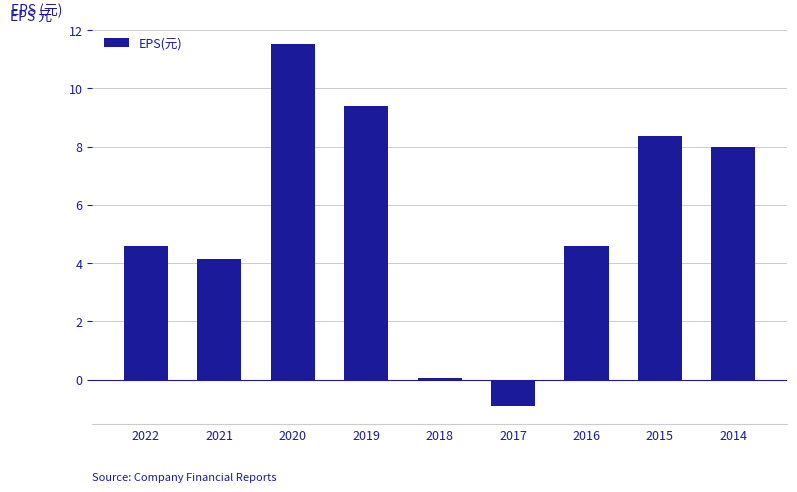

Reading right to left, what are all the values shown in this chart?

2014=8.0	2015=8.4	2016=4.6	2017=-0.9	2018=0.1	2019=9.4	2020=11.5	2021=4.1	2022=4.6